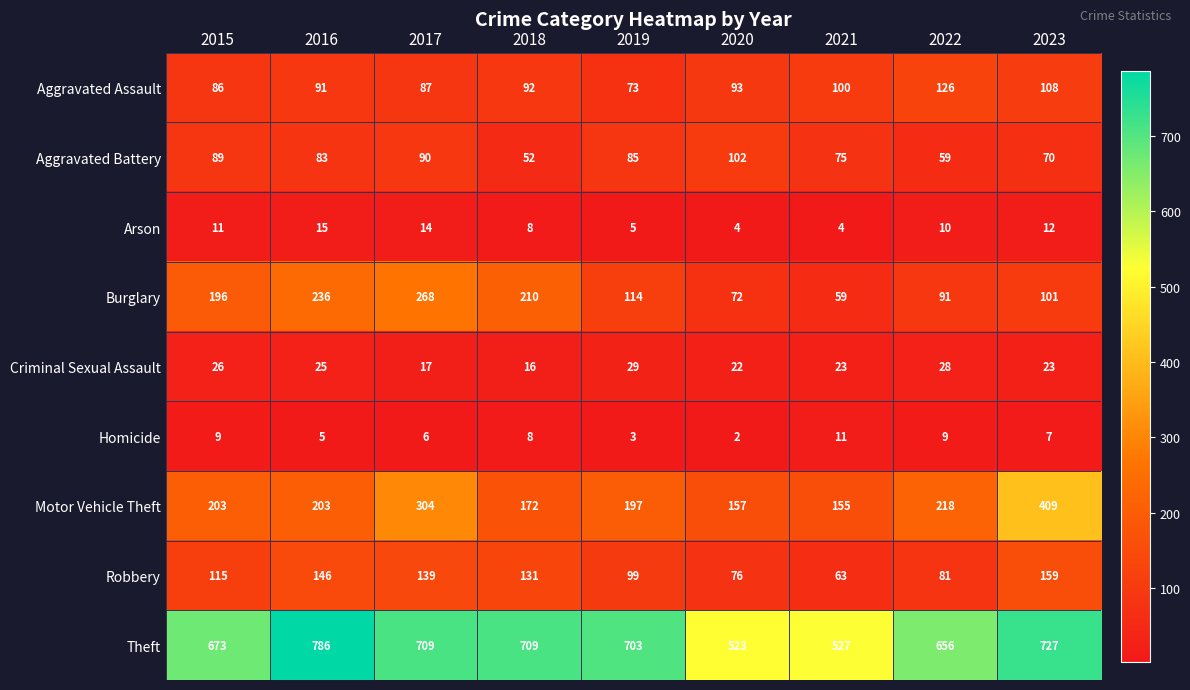

What is the difference between the second highest and second lowest values in the Criminal Sexual Assault series?

11